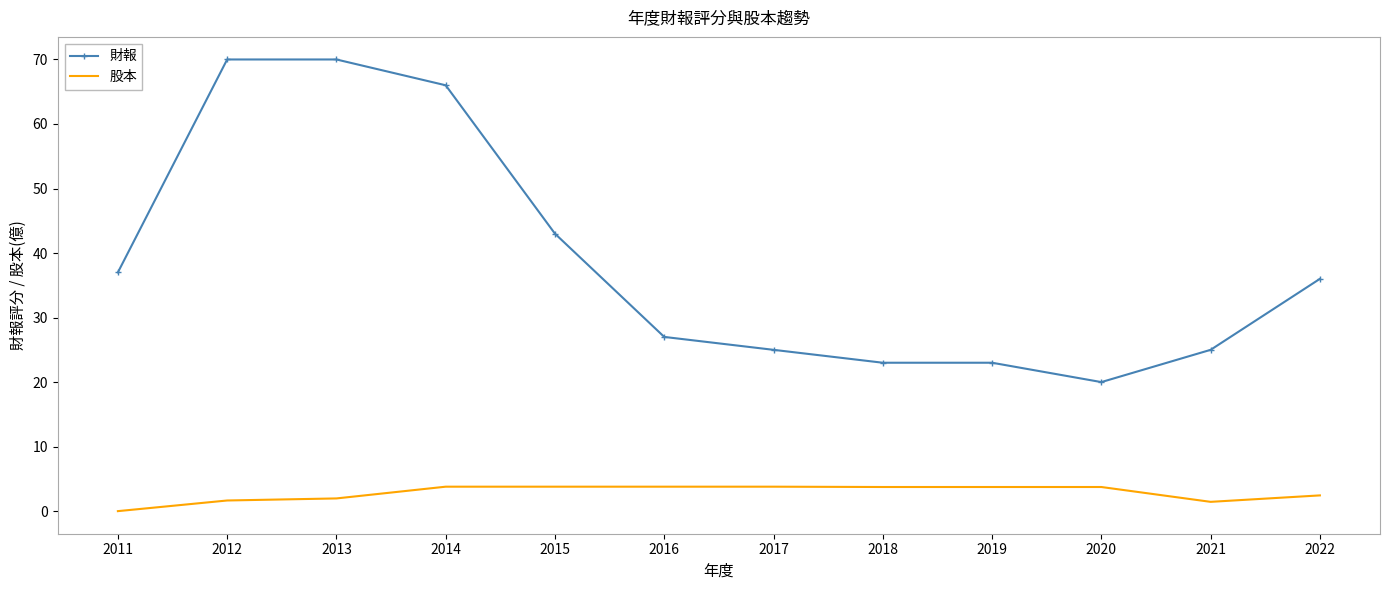

The 財報 series shows 50.8 at 2022. True or false?

False